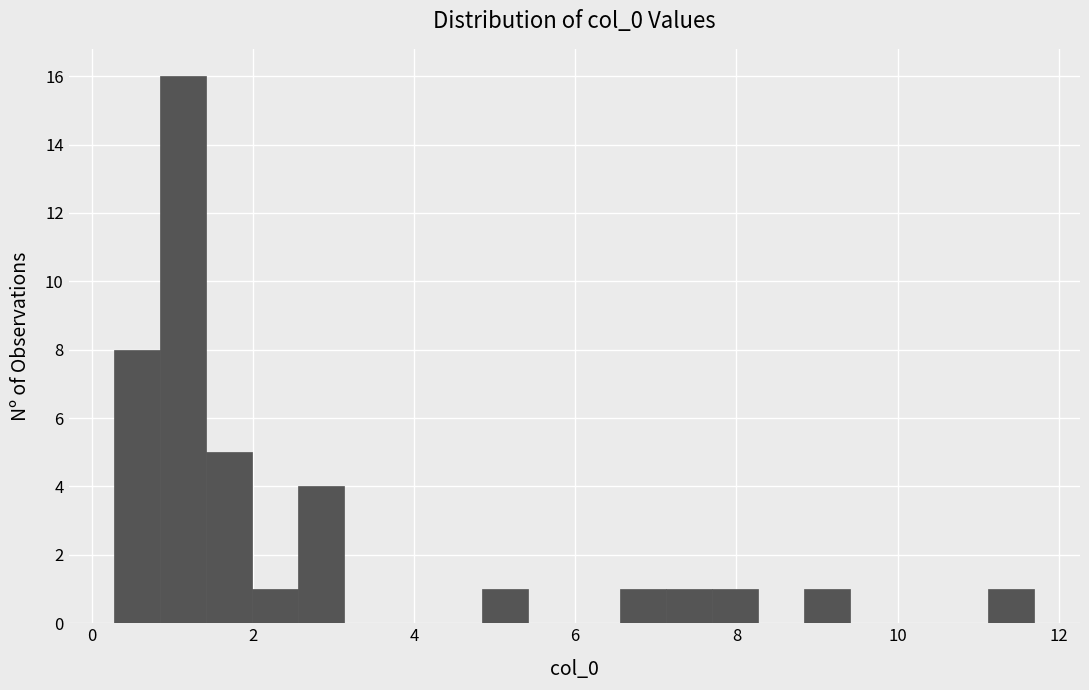

Around what value on the x-axis is the tallest bar? Give the approximate position of its centre, as read against the axis.

1.2